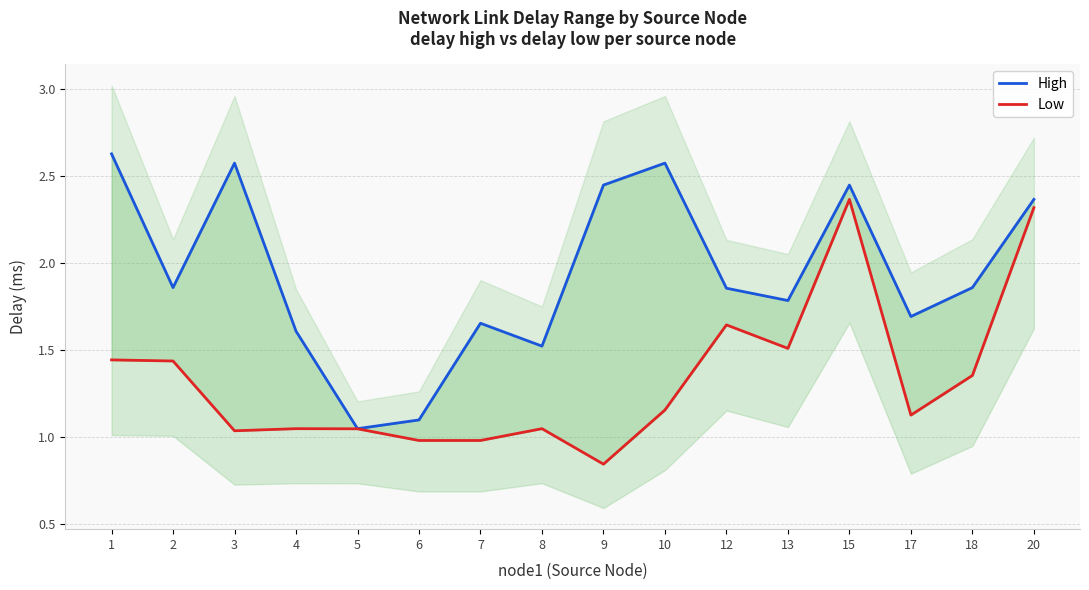

What is the value of the High point at the 9th from the left?

2.4